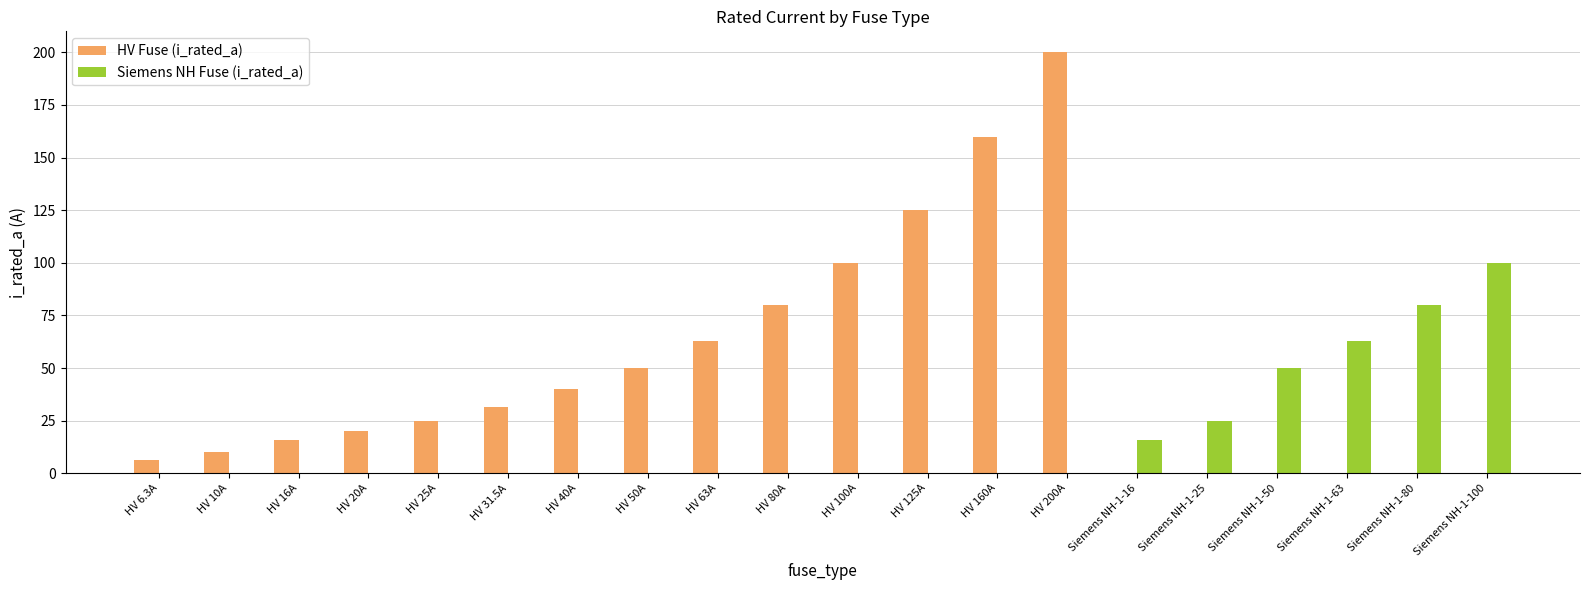

True or false: HV Fuse (i_rated_a) has a value of 0.0 at Siemens NH-1-50.

True